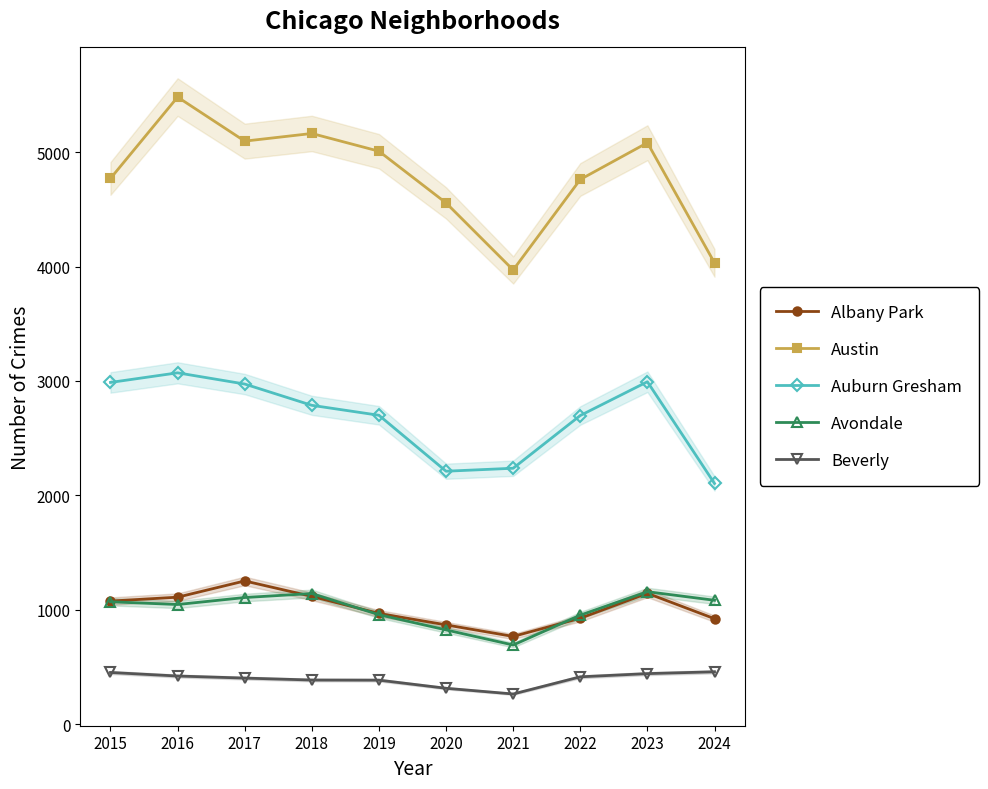

True or false: Beverly and Albany Park intersect in this chart.

False